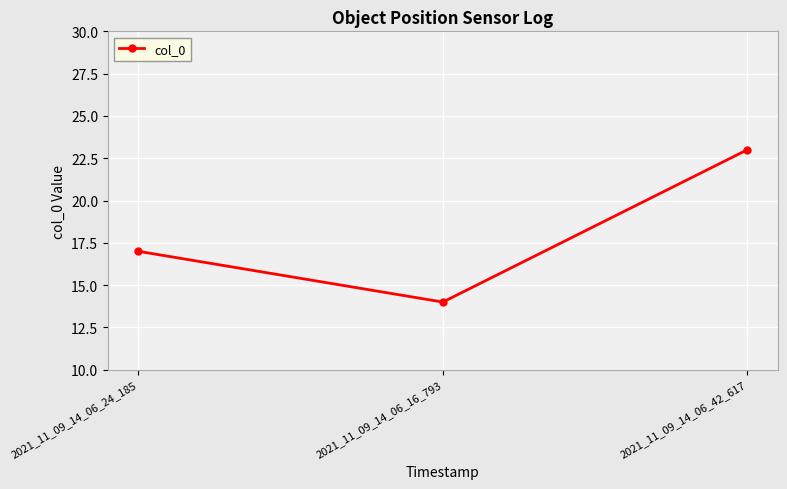

Rank the categories by value from highest to lowest.

2021_11_09_14_06_42_617, 2021_11_09_14_06_24_185, 2021_11_09_14_06_16_793